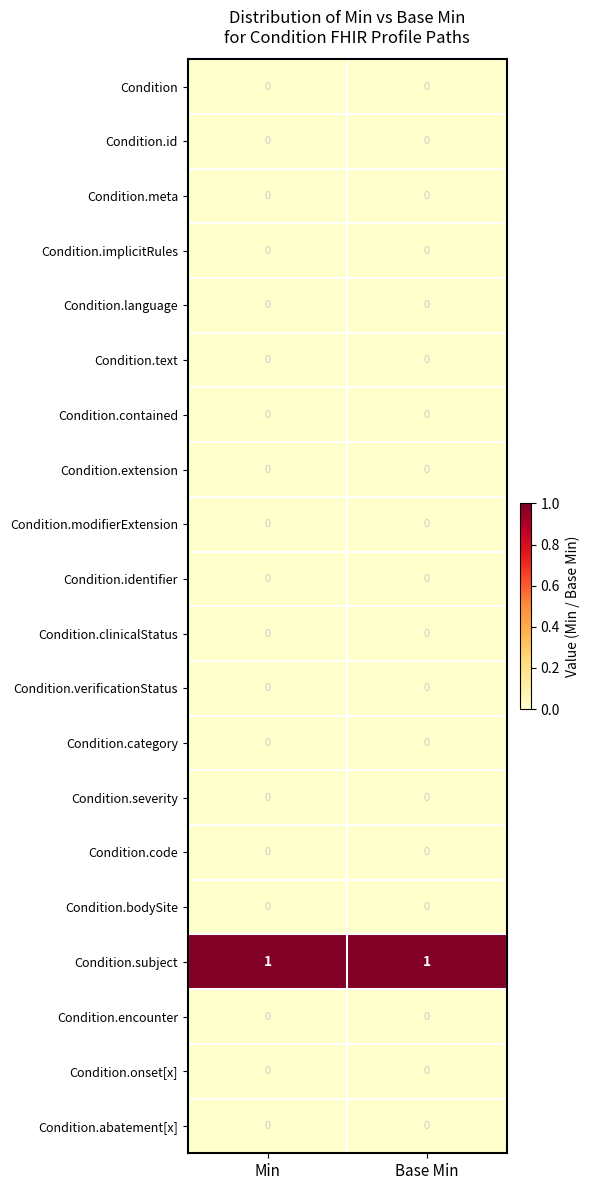

Which series has the largest total across all categories?

Condition.subject